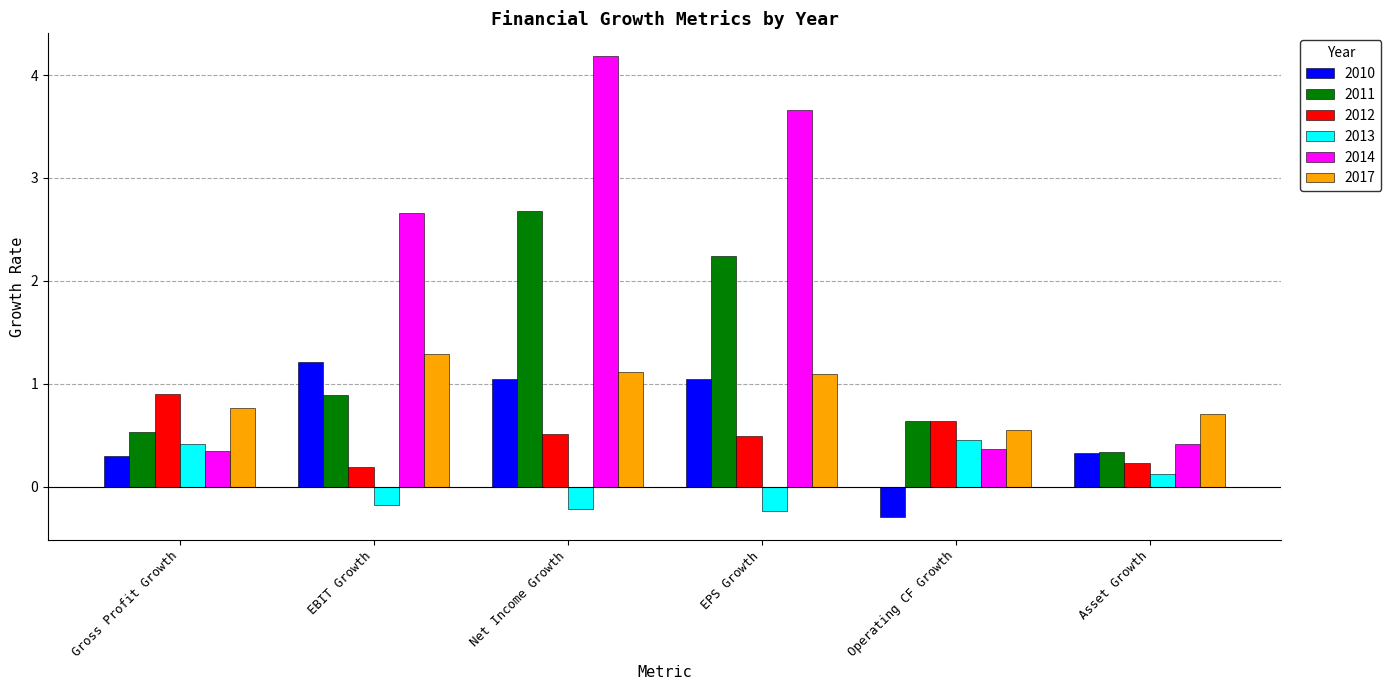

What is the value of the Gross Profit Growth bar at the 3rd from the left?

0.3